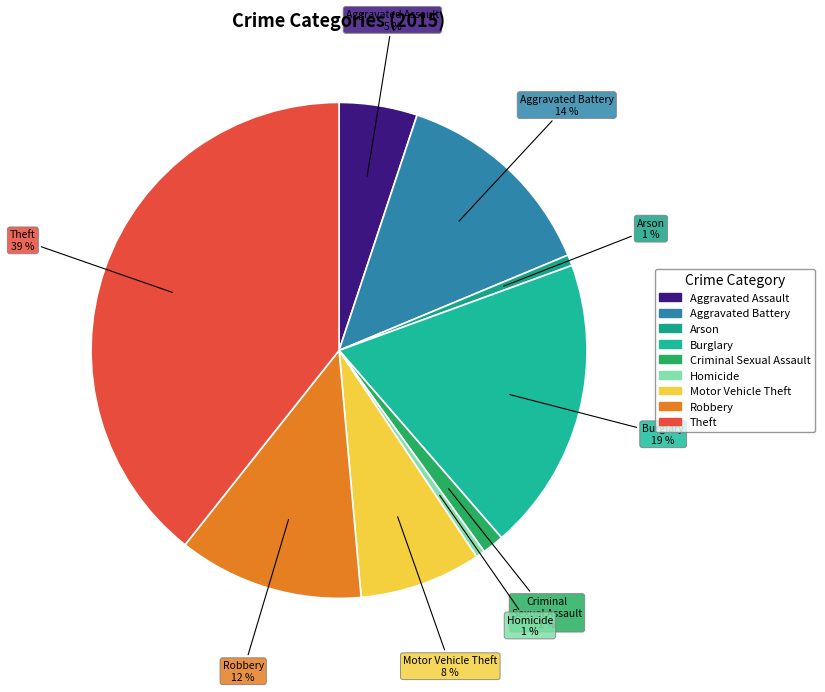

To the nearest percent, what portion does Robbery represent?

12%